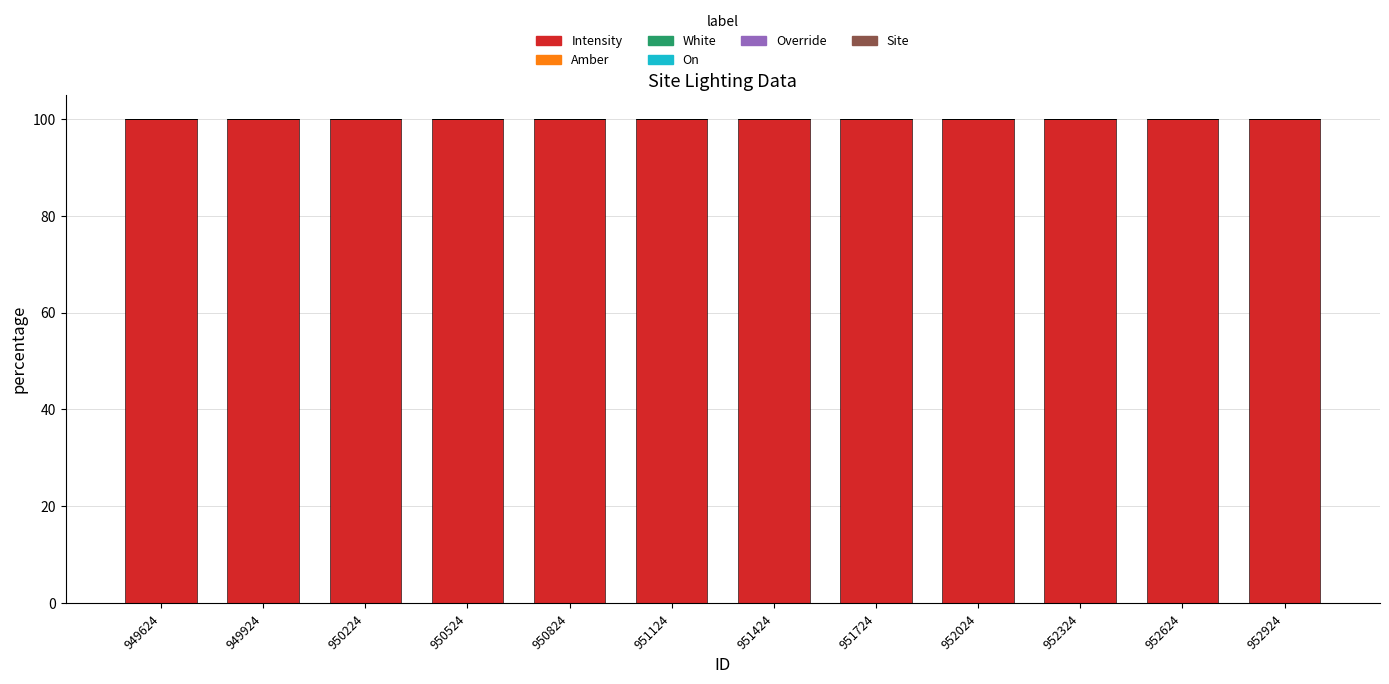

True or false: Intensity has a value of 99.9 at 952924.

True